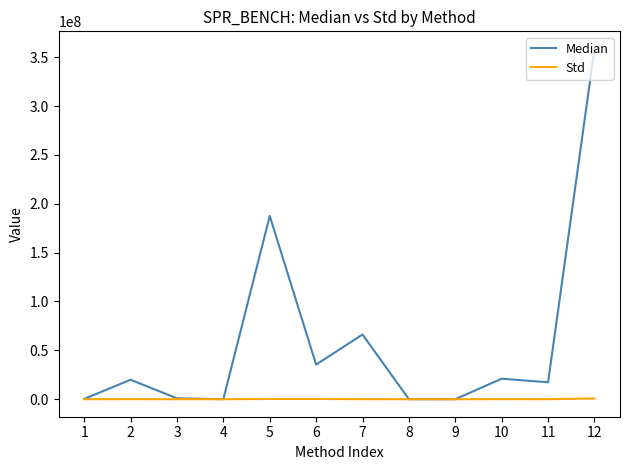

What is the difference between the maximum and second lowest values in the Std series?

777187.7